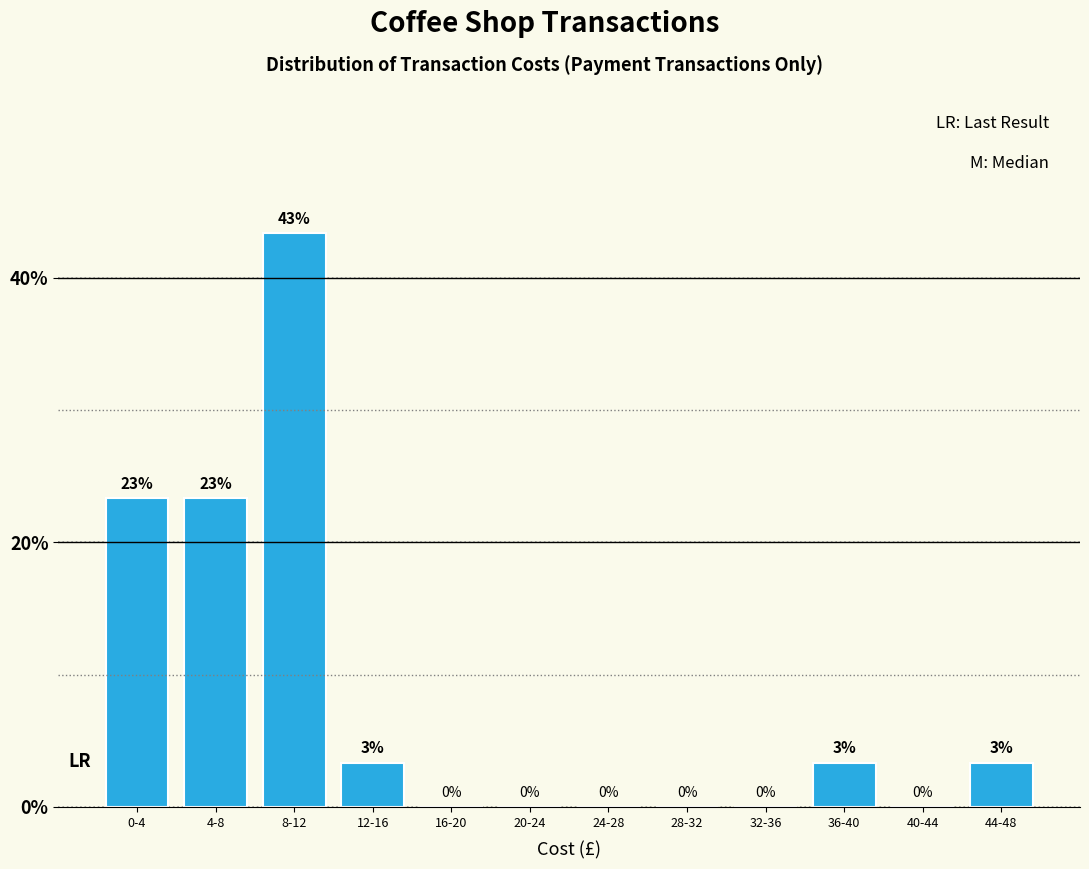

What is the greatest value displayed?

43.3